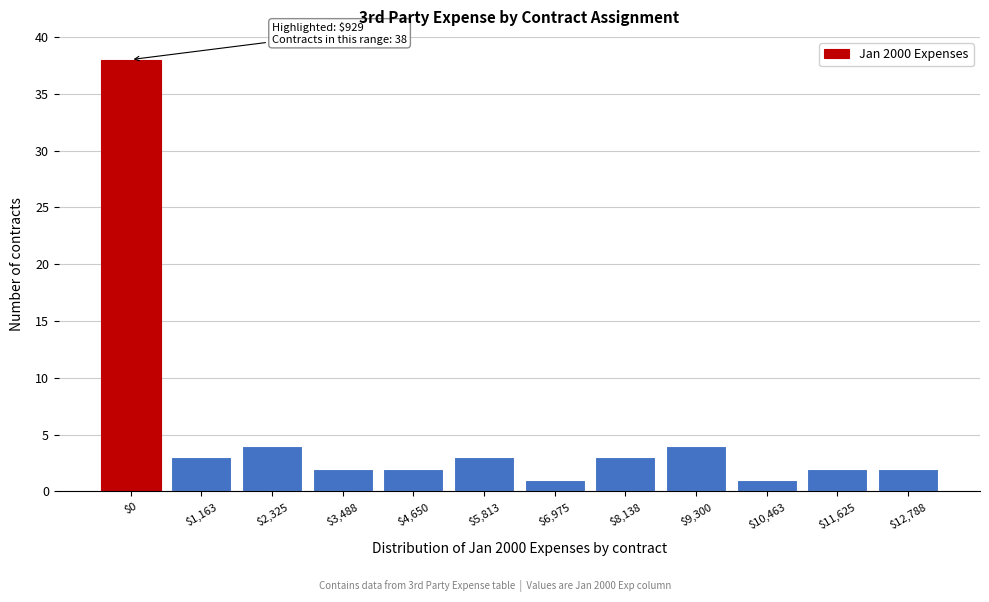

Reading left to right, transcribe all the data shown in this chart.

38	3	4	2	2	3	1	3	4	1	2	2